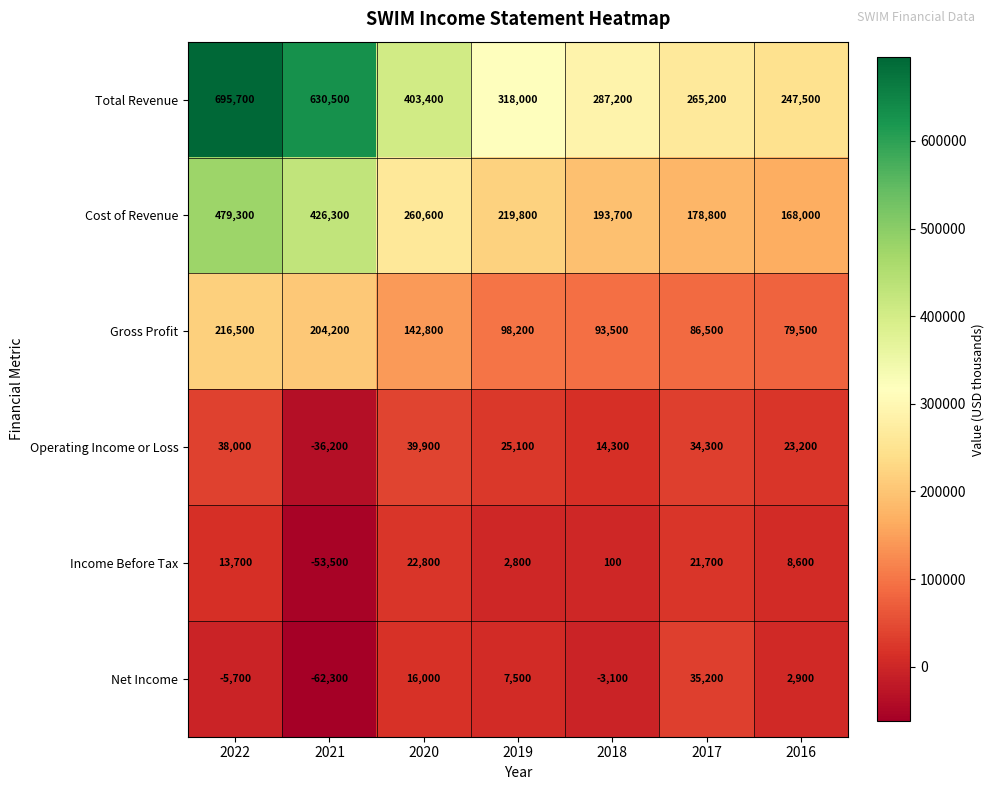

What is the total value across all series at 2020?

885500